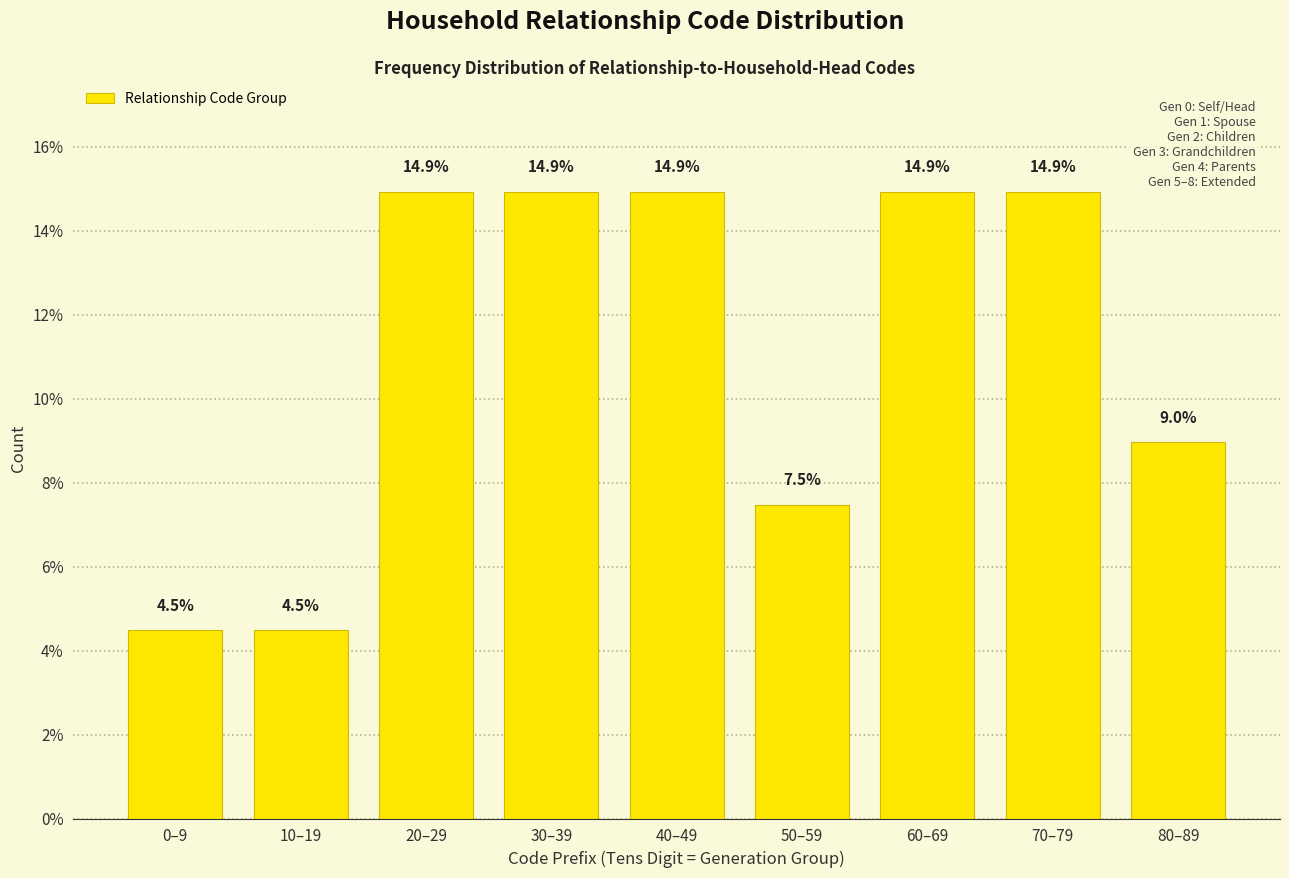

Reading left to right, transcribe all the data shown in this chart.

0–9=4.5	10–19=4.5	20–29=14.9	30–39=14.9	40–49=14.9	50–59=7.5	60–69=14.9	70–79=14.9	80–89=9.0